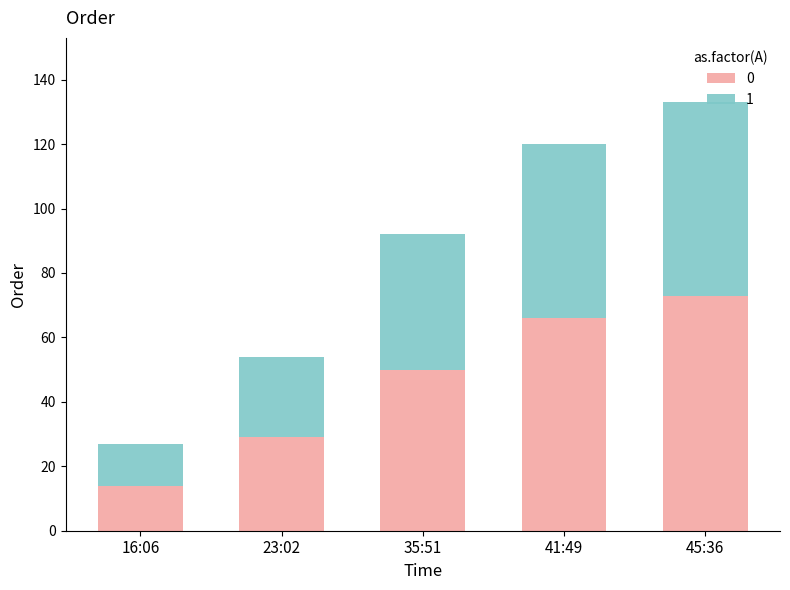

What is the average value of the 0 series?

46